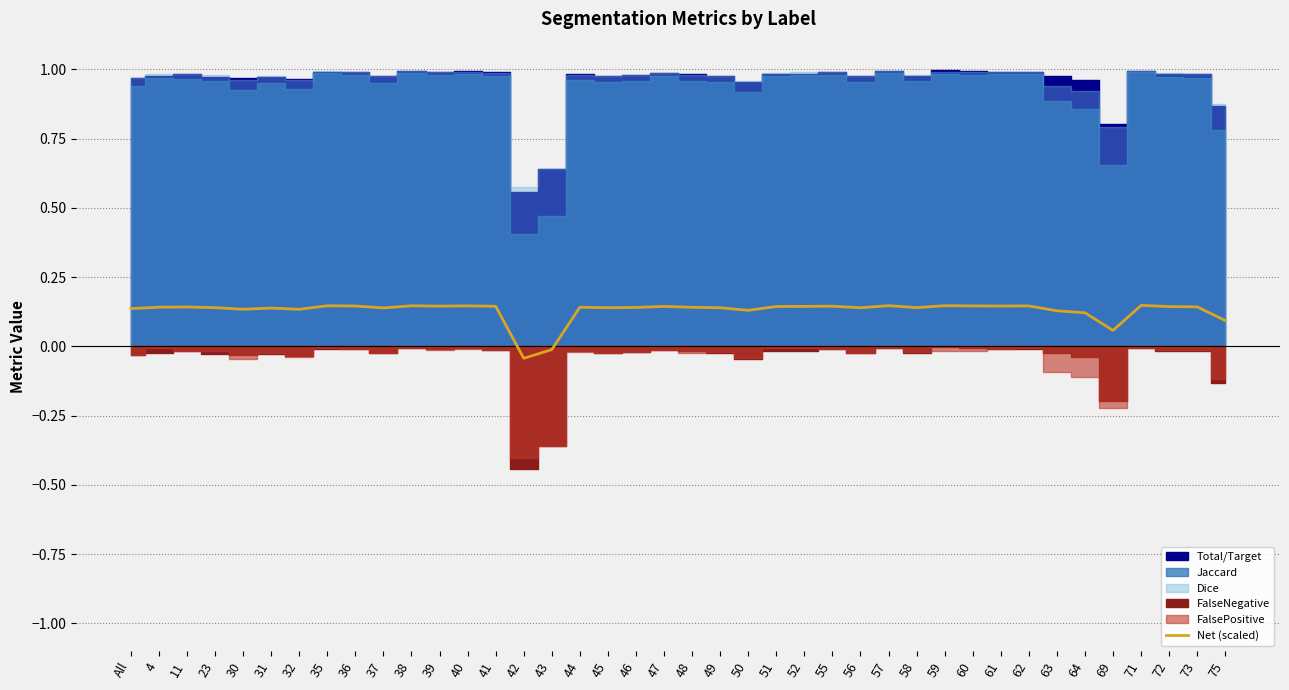

How many positive values are there?

38